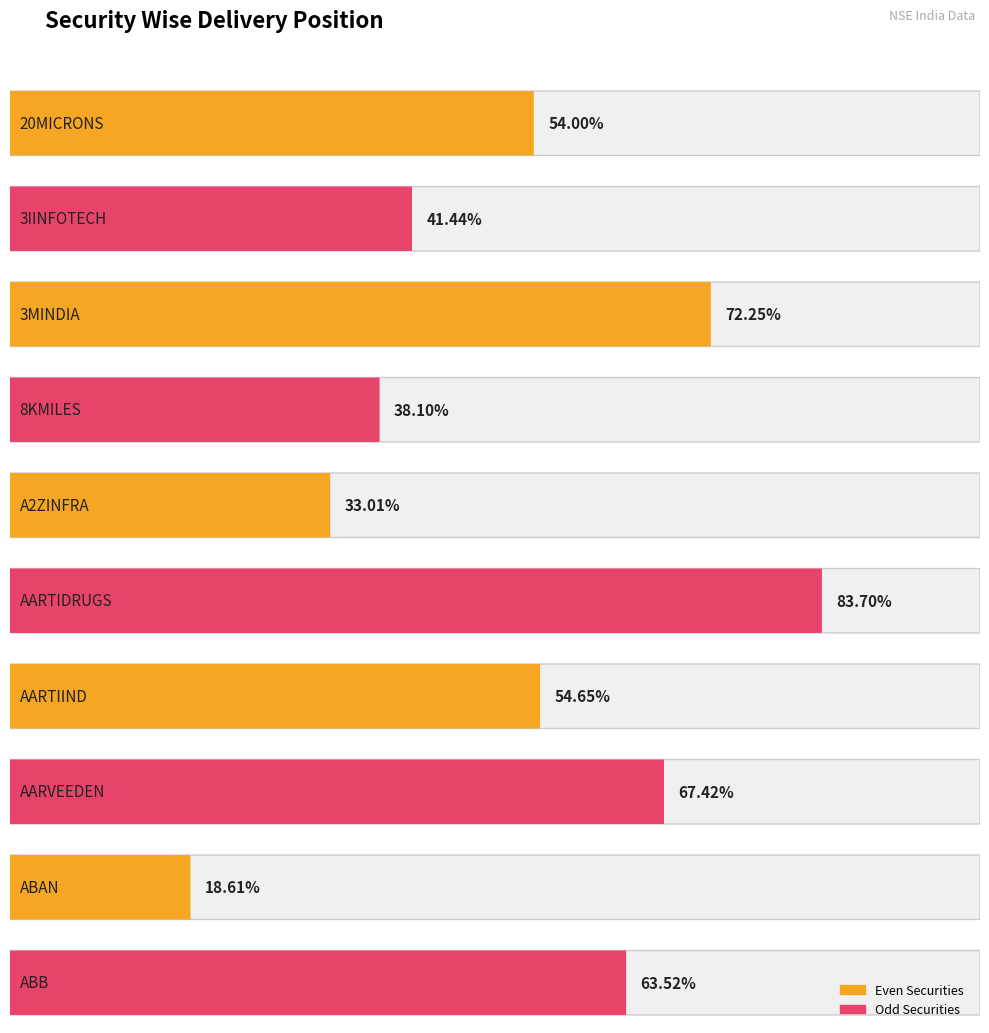

Count the number of categories in the chart.

10